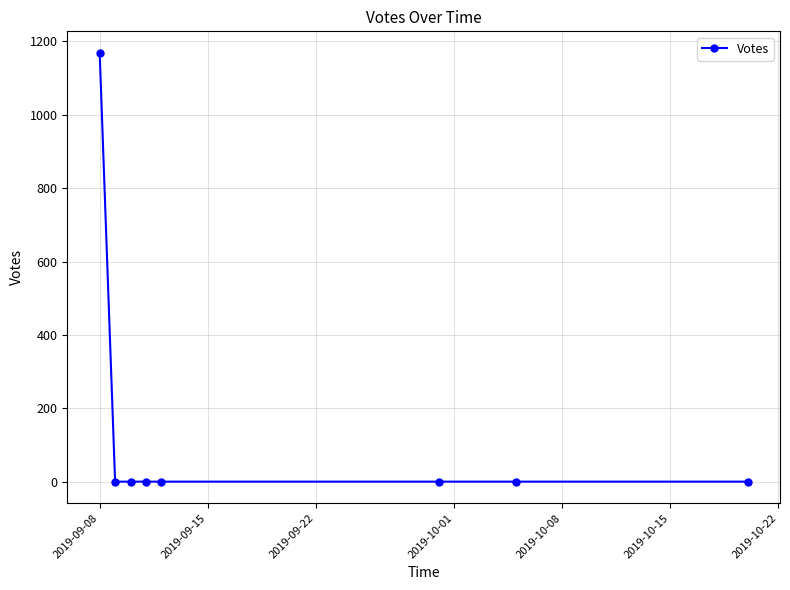

Count the number of values greater than 0.

1